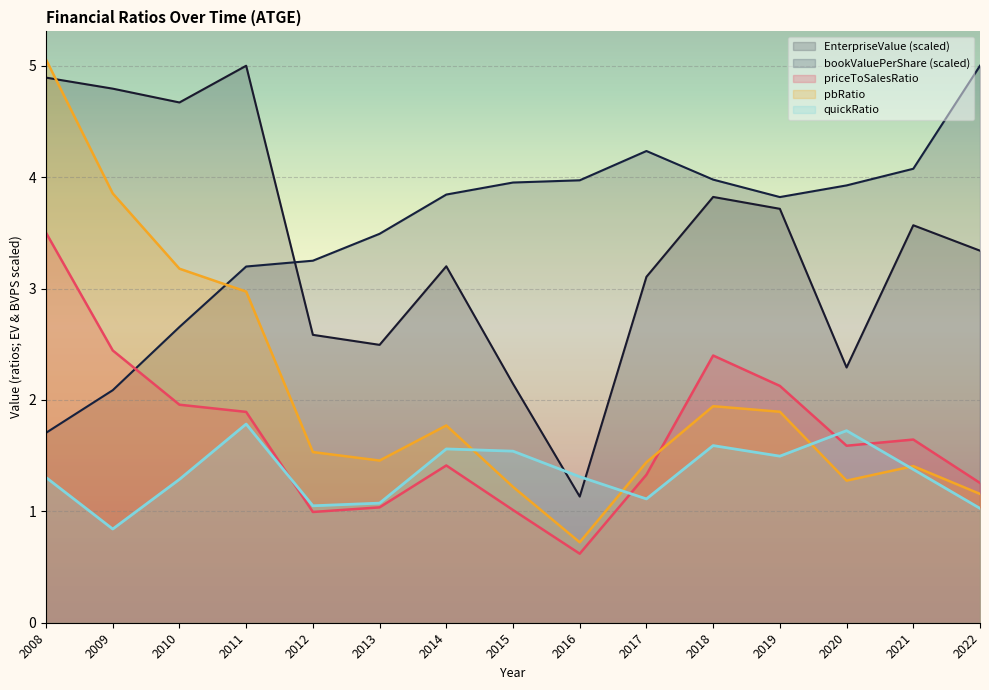

At which label does priceToSalesRatio first exceed 1?

2008